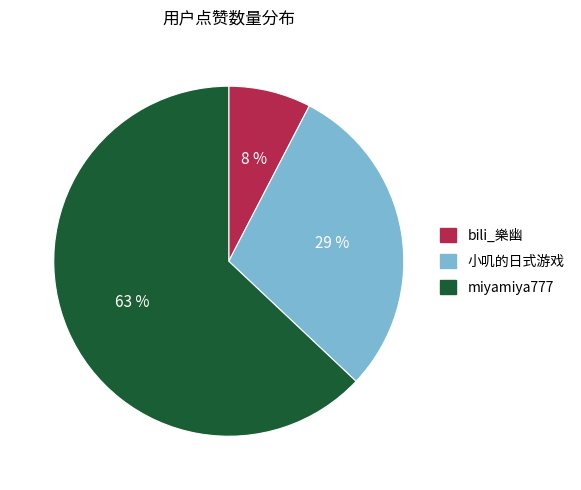

To the nearest percent, what is the average slice percentage?

33%